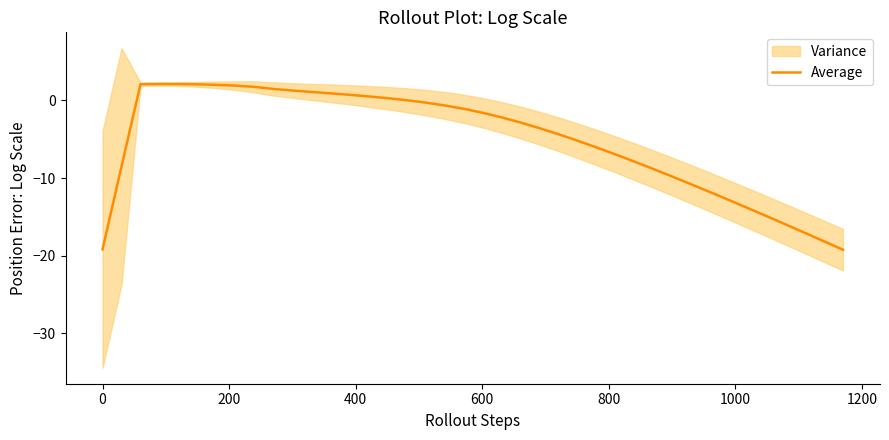

What is the value of the 28th point from the left?

-6.9